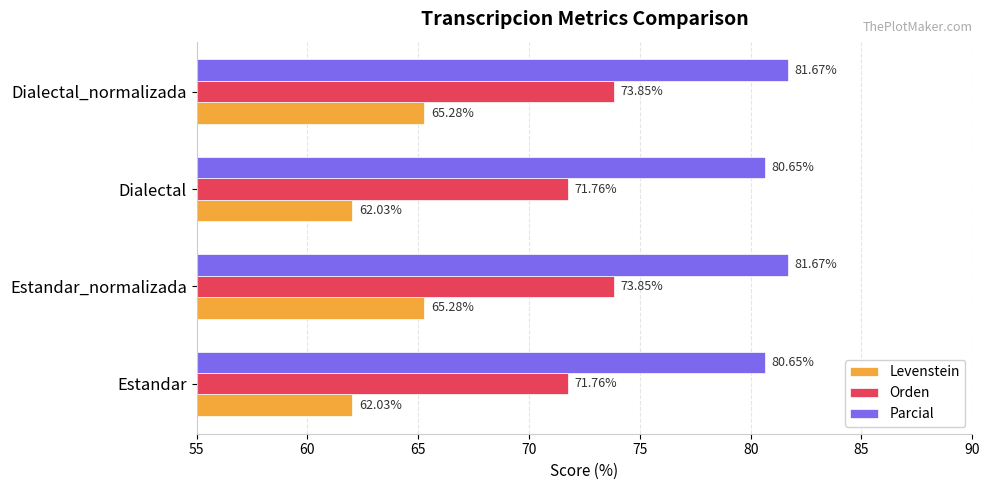

How many data points in Parcial are above 81?

2